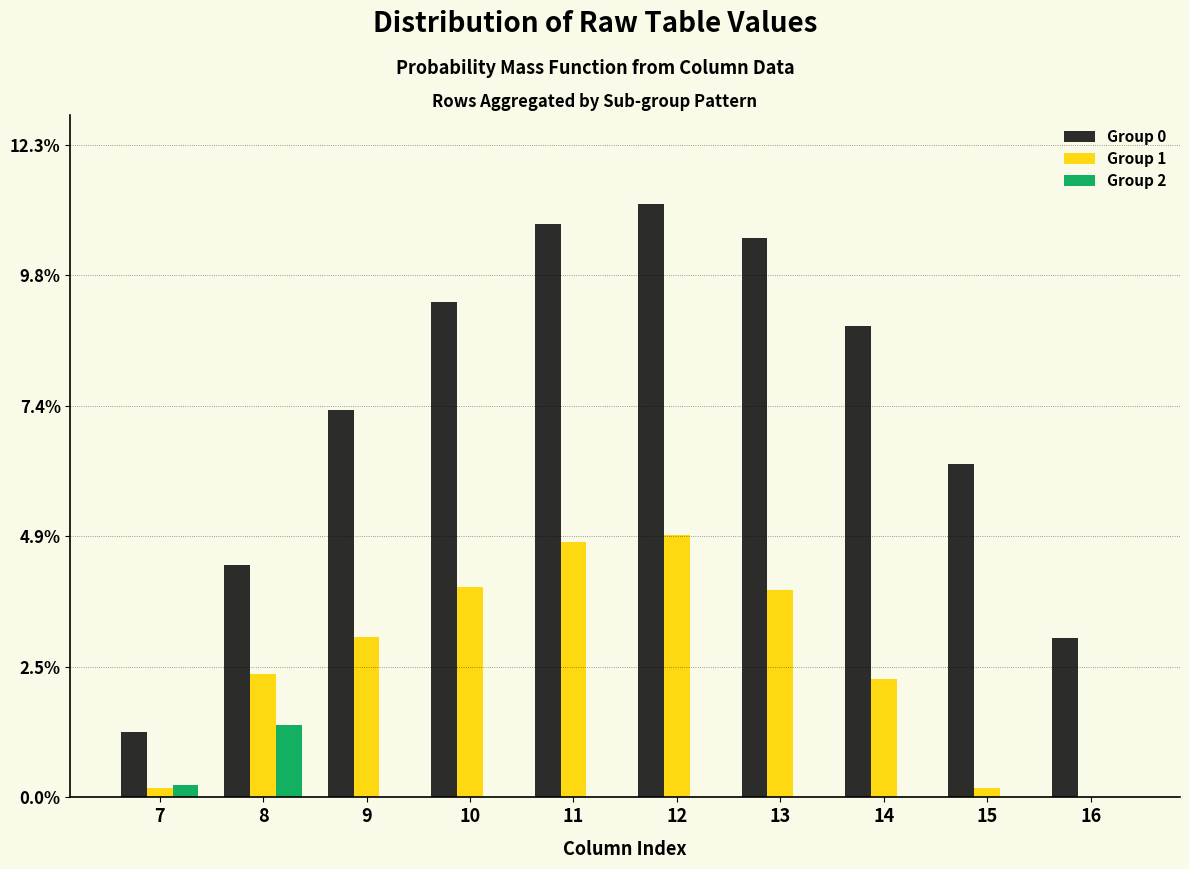

Reading left to right, list all the values displayed in this chart.

Group 0: 7=1.2	8=4.4	9=7.3	10=9.3	11=10.8	12=11.2	13=10.5	14=8.9	15=6.3	16=3.0
Group 1: 7=0.2	8=2.3	9=3.0	10=4.0	11=4.8	12=4.9	13=3.9	14=2.2	15=0.2	16=0.0
Group 2: 7=0.2	8=1.4	9=0.0	10=0.0	11=0.0	12=0.0	13=0.0	14=0.0	15=0.0	16=0.0